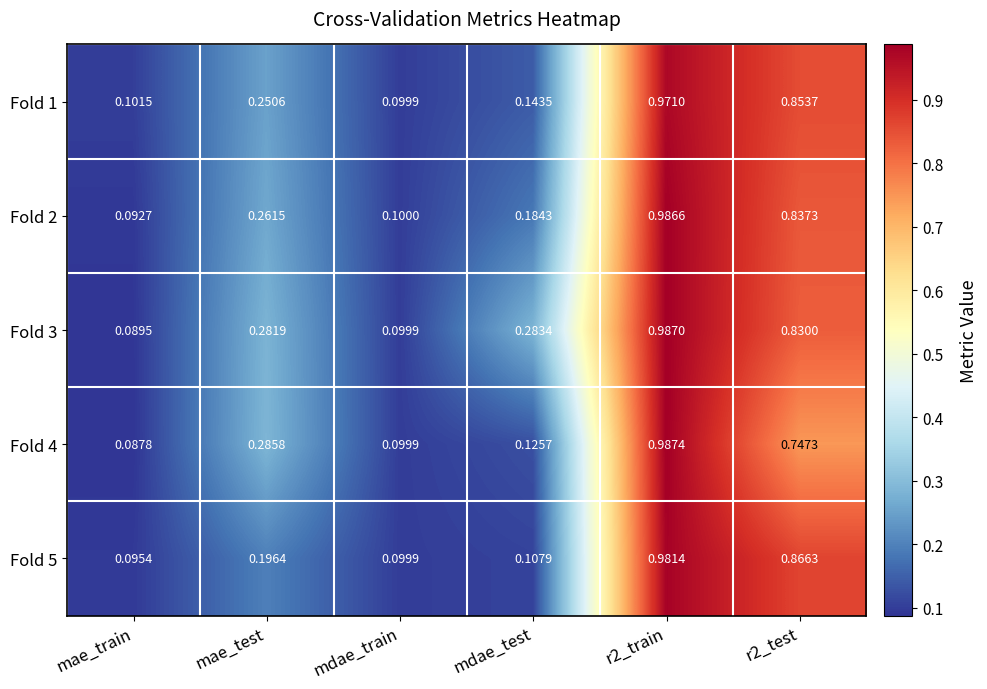

At which category does the chart reach its minimum across all series?

mae_train